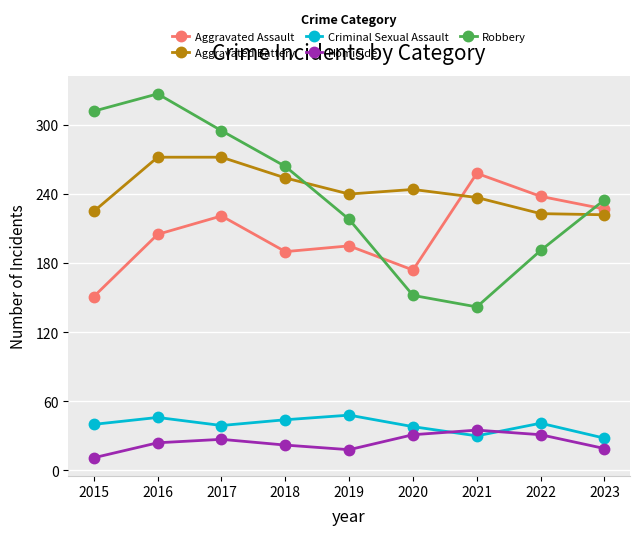

What is the average value of the Criminal Sexual Assault series?

39